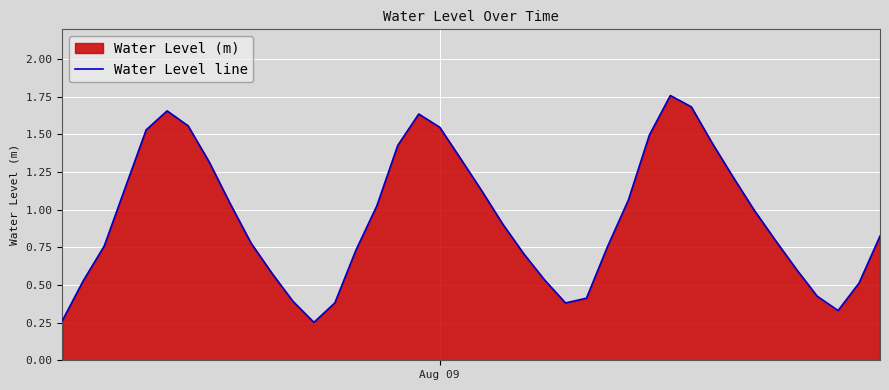

How many data points does each series have?

40